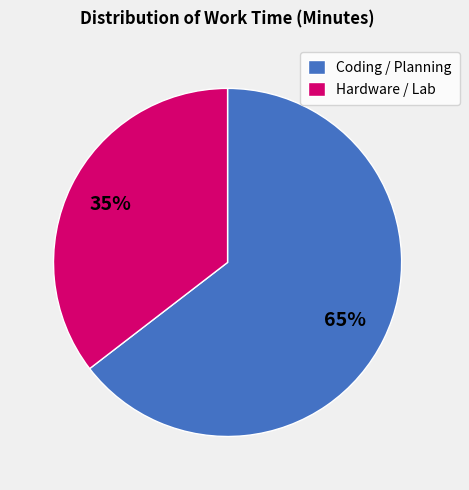

Which has a higher value, Hardware / Lab or Coding / Planning?

Coding / Planning